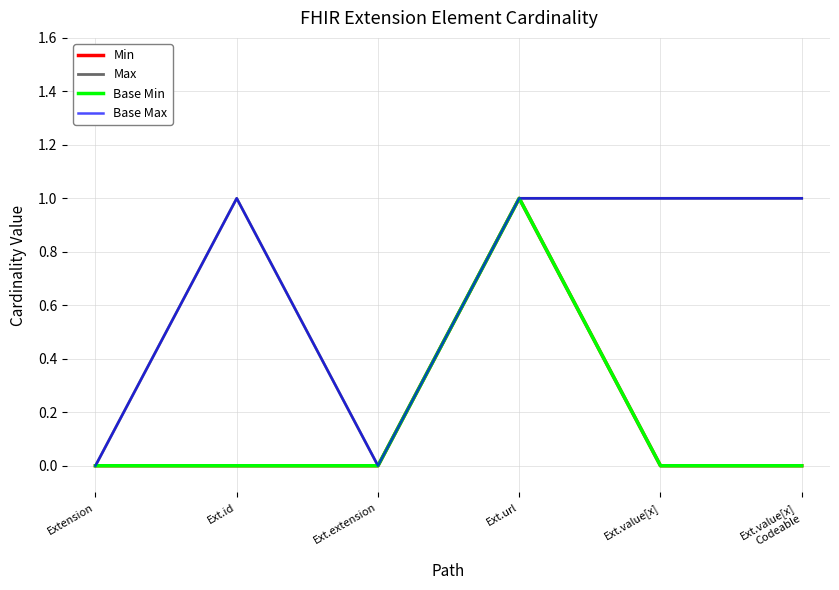

What is the label of the 5th point from the left?

Ext.value[x]